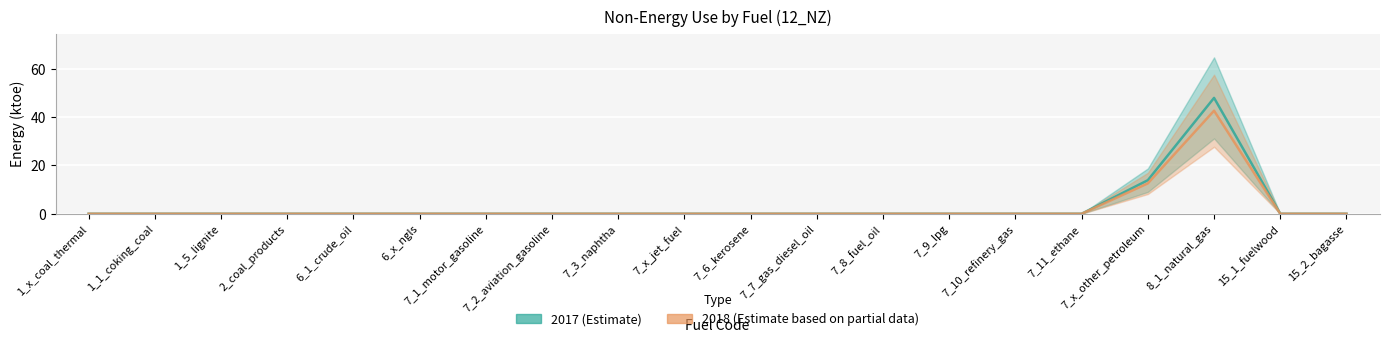

The value of 2018 at 7_6_kerosene is 0.0. True or false?

True